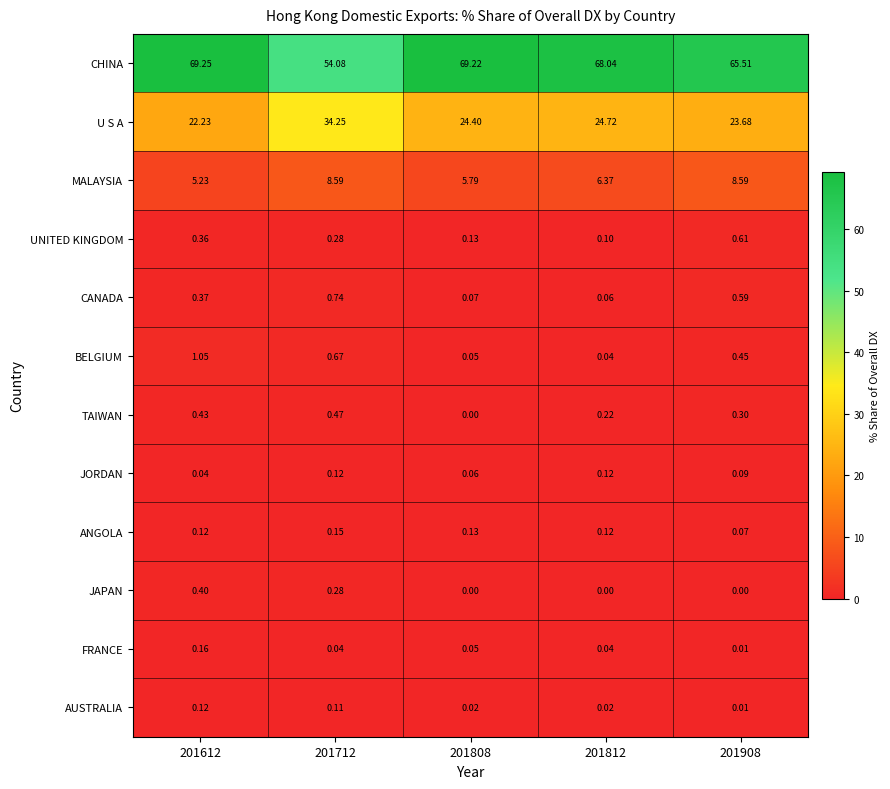

How many data points does each series have?

5